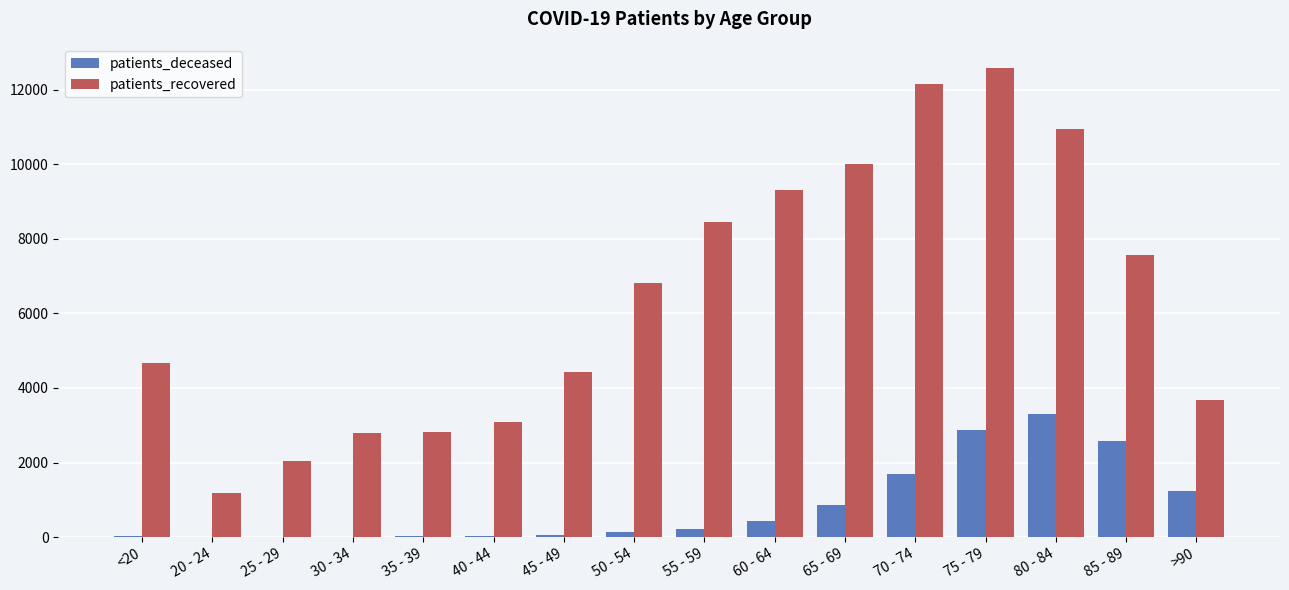

Which series has the largest total across all categories?

patients_recovered